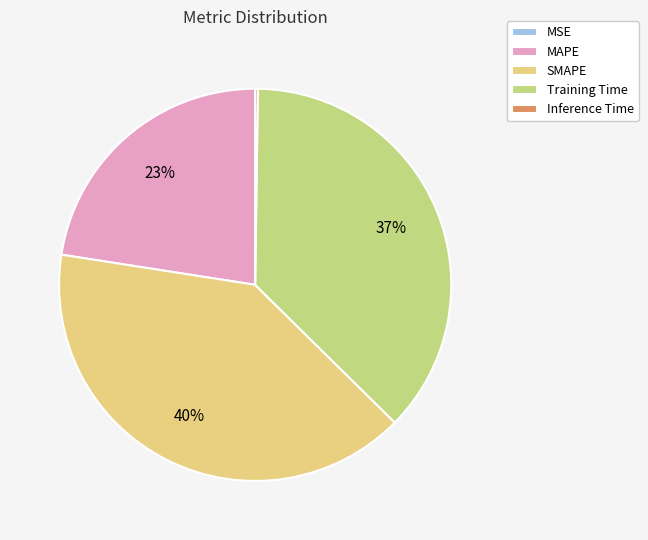

Which slice is the largest?

SMAPE